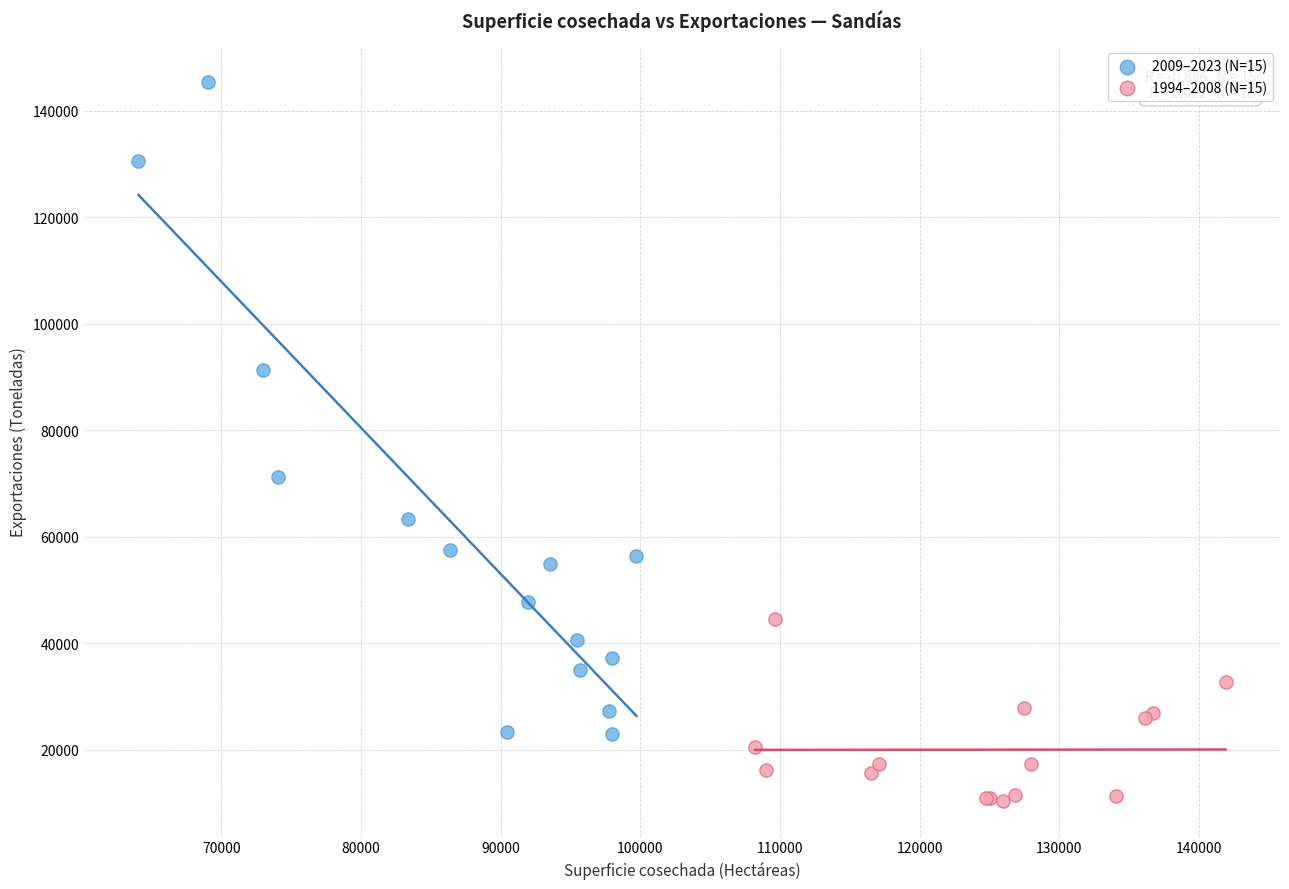

Which series contains the lowest Y value?

1994–2008 (N=15)